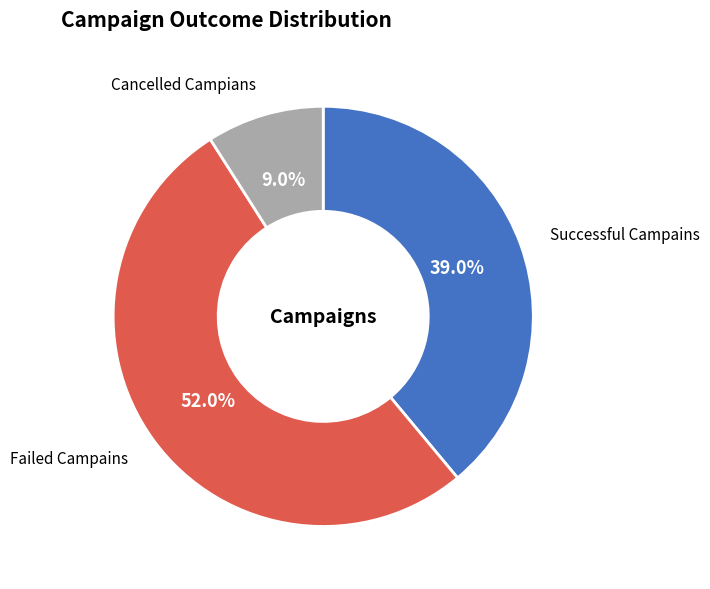

Does any single category account for the majority?

Yes